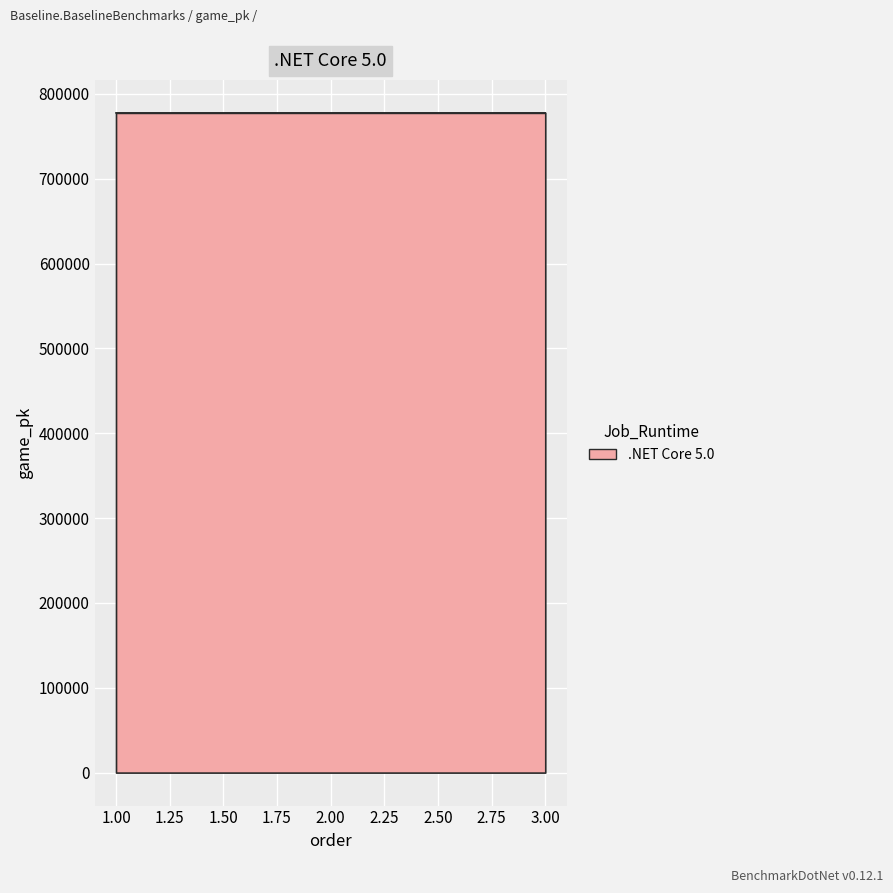

Approximately how many times larger is the value at 3.00 compared to 1.00?

1.0